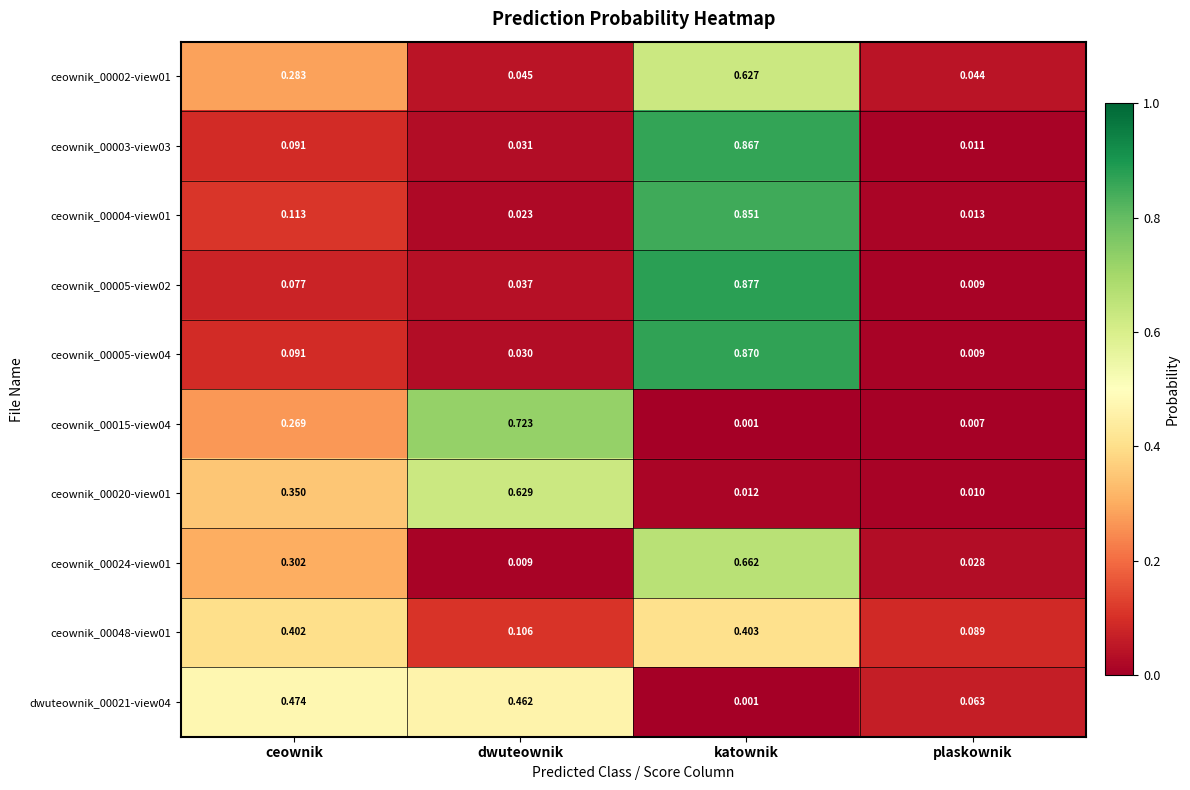

Rank the categories by ceownik_00048-view01 value from highest to lowest.

katownik, ceownik, dwuteownik, plaskownik